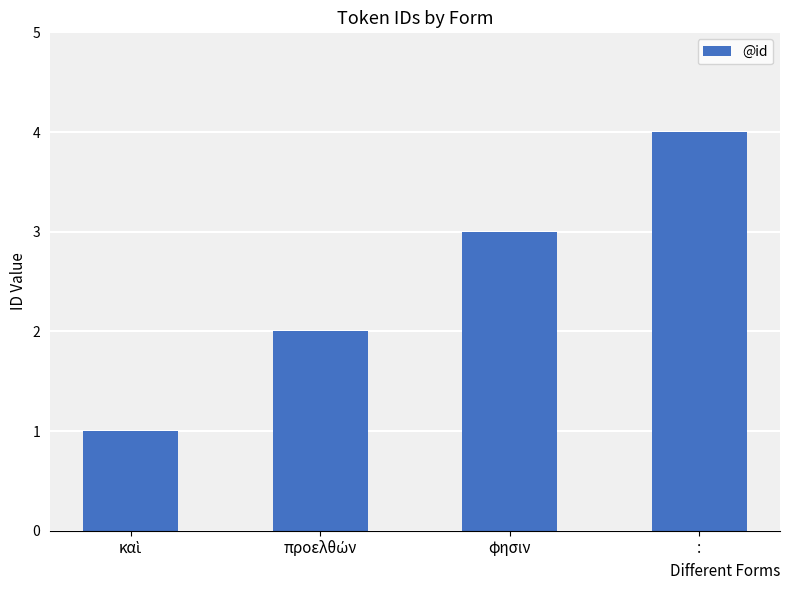

Approximately how many times larger is the value at : compared to φησιν?

1.3